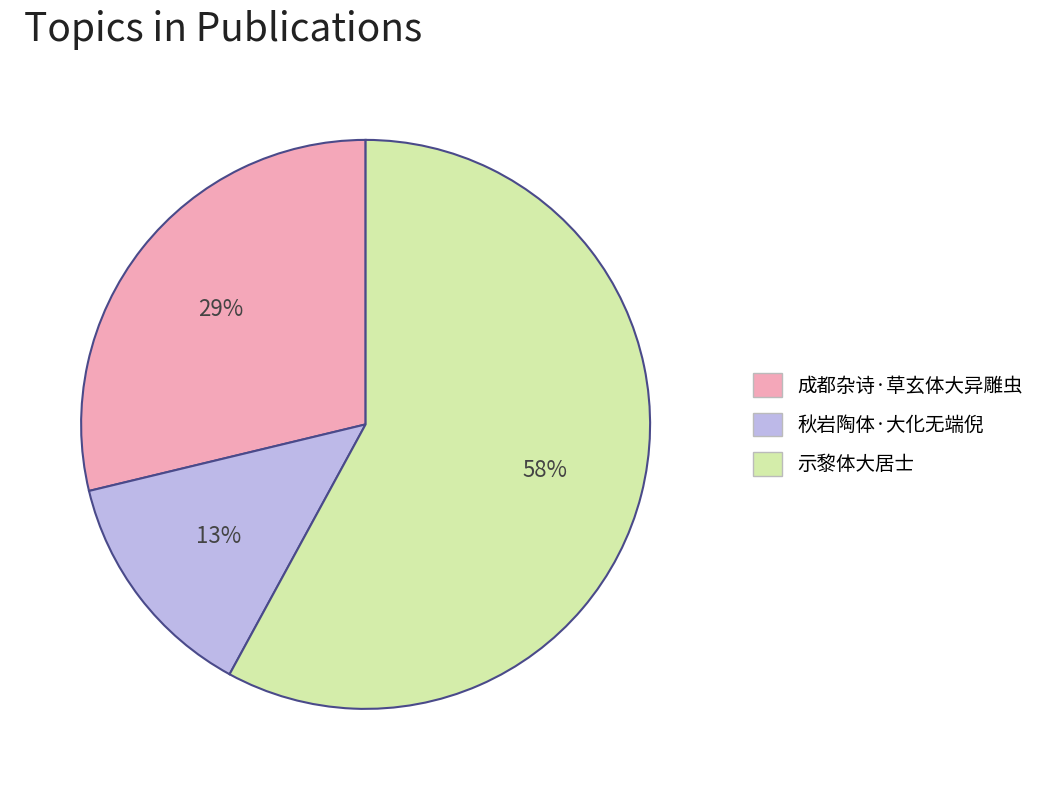

Count the number of slices in the pie.

3